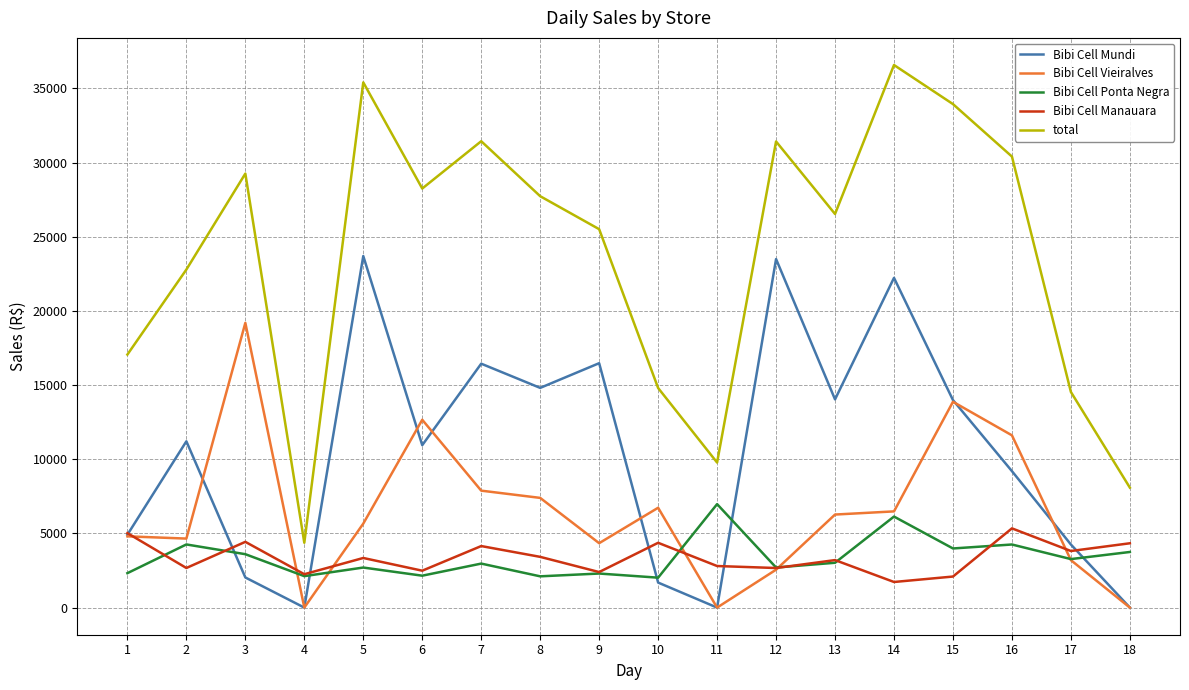

What is the average value of the Bibi Cell Mundi series?

10522.6